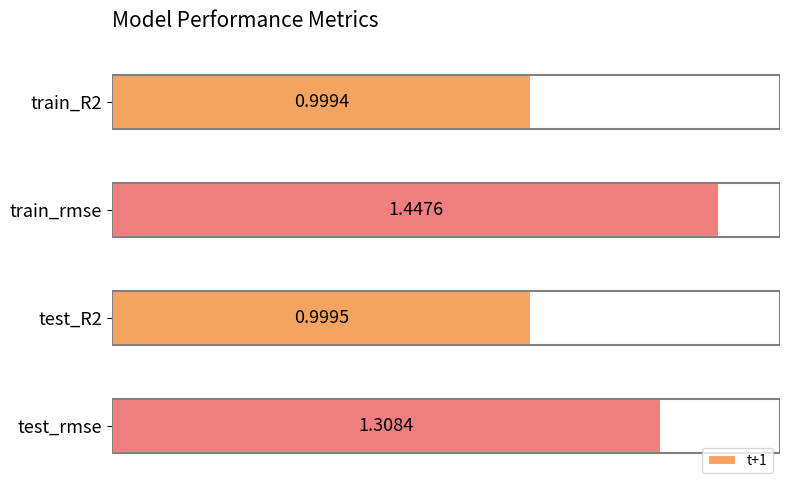

Between train_R2 and test_R2, which is larger?

test_R2